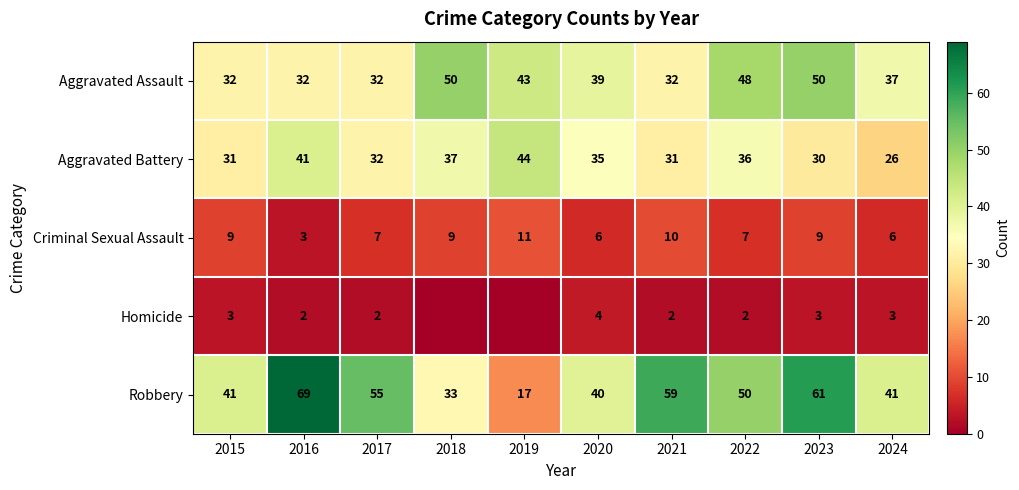

Between 2016 and 2020, which is larger?

2020